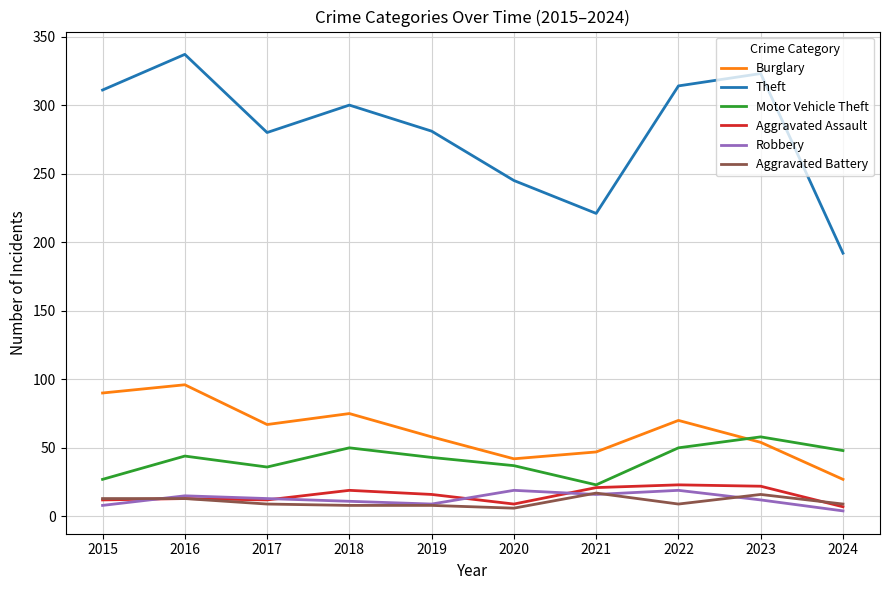

What is the highest value of the Robbery series?

19